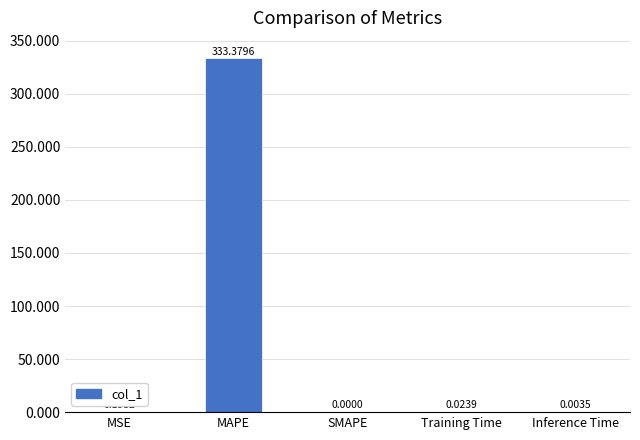

What is the sum of all values?

333.6